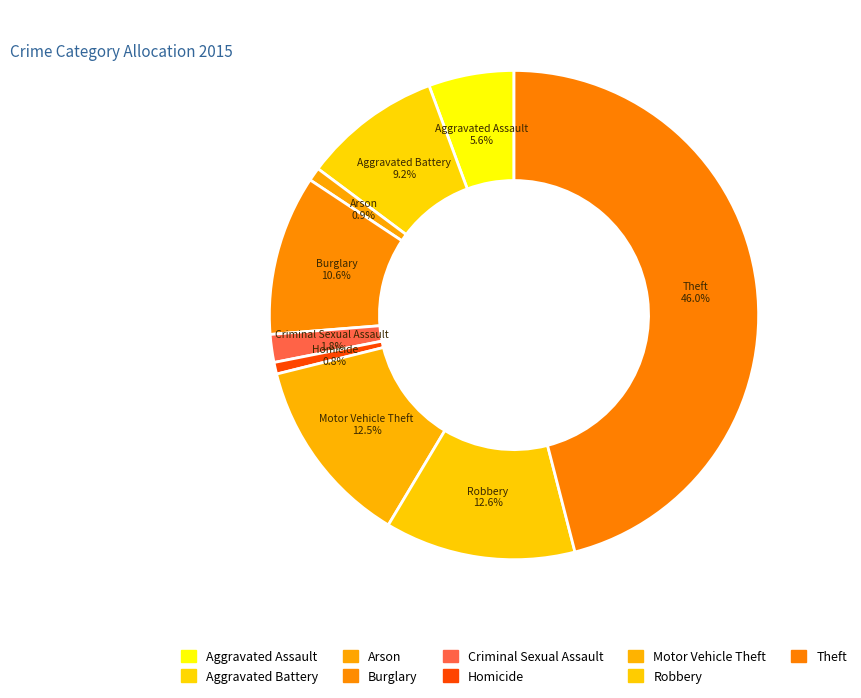

Count the number of slices in the pie.

9